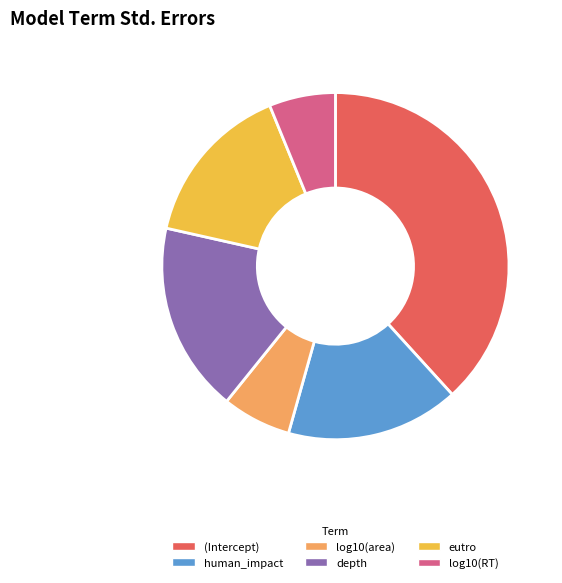

Does any single category account for the majority?

No